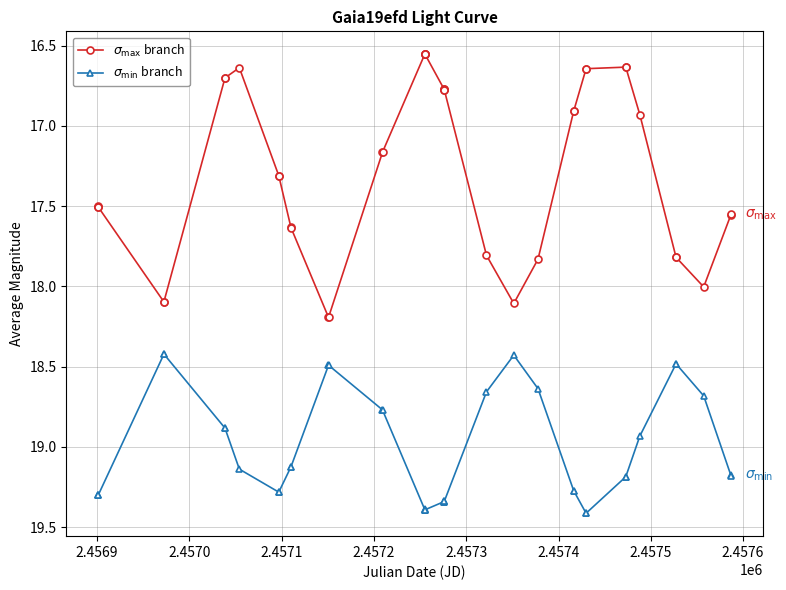

What are all the series names shown in the legend?

$\sigma_{\max}$ branch, $\sigma_{\min}$ branch